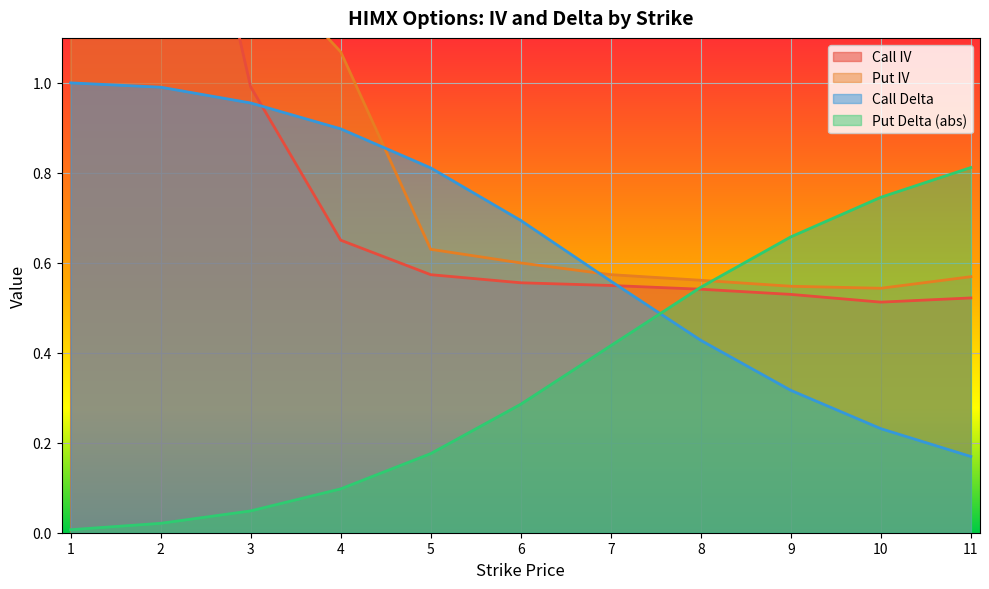

Reading left to right, what are all the values shown in this chart?

Call IV: 1=4.1	2=1.9	3=1.0	4=0.7	5=0.6	6=0.6	7=0.5	8=0.5	9=0.5	10=0.5	11=0.5
Put IV: 1=2.4	2=1.8	3=1.3	4=1.1	5=0.6	6=0.6	7=0.6	8=0.6	9=0.5	10=0.5	11=0.6
Call Delta: 1=1.0	2=1.0	3=1.0	4=0.9	5=0.8	6=0.7	7=0.6	8=0.4	9=0.3	10=0.2	11=0.2
Put Delta (abs): 1=0.0	2=0.0	3=0.0	4=0.1	5=0.2	6=0.3	7=0.4	8=0.5	9=0.7	10=0.7	11=0.8